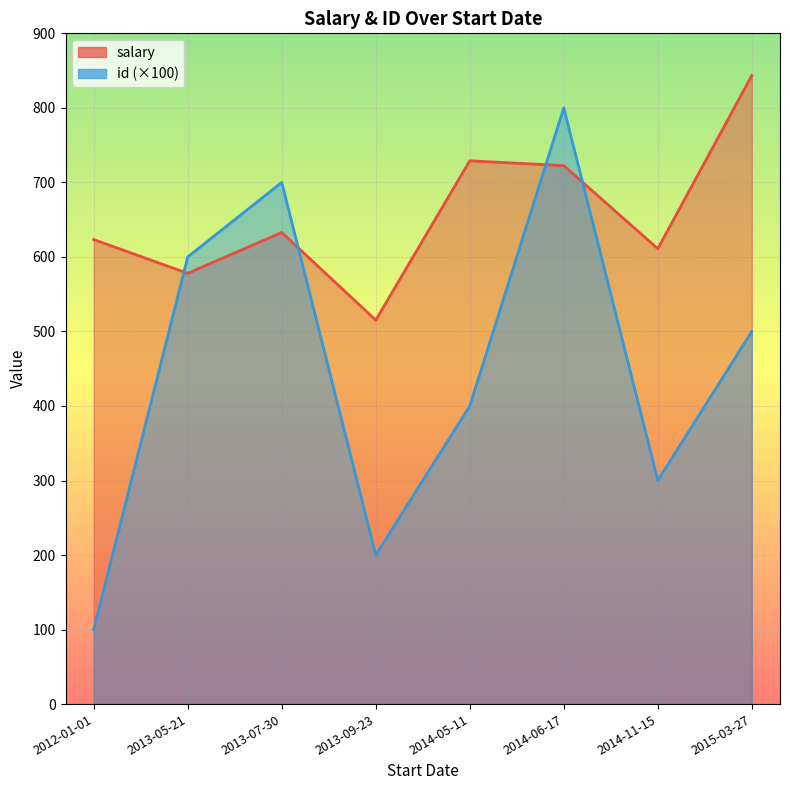

How many categories are shown in the chart?

8